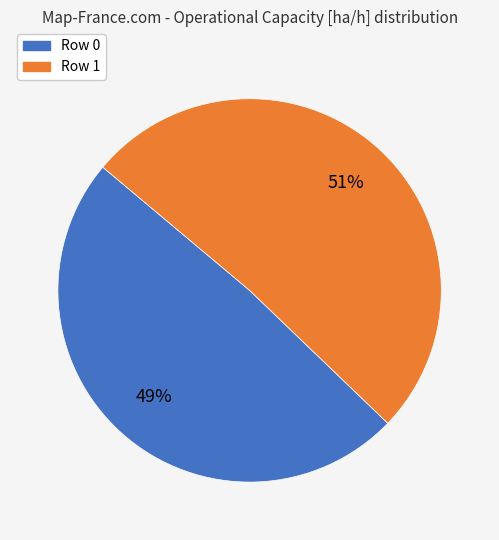

The Row 1 slice represents 63% of the pie. True or false?

False